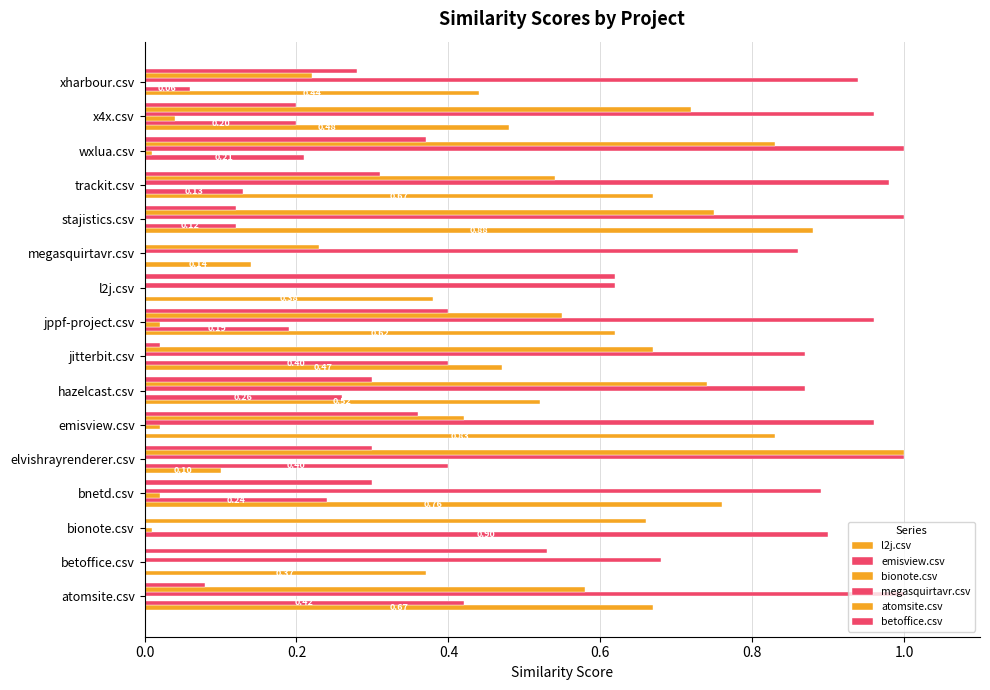

What is the average value of the emisview.csv series?

0.2